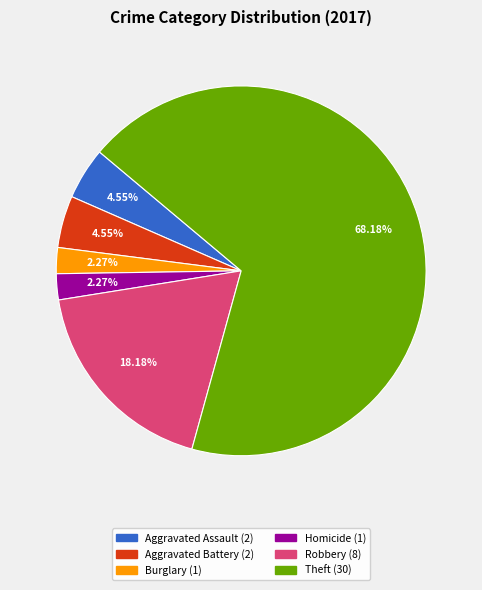

Does any single category account for the majority?

Yes